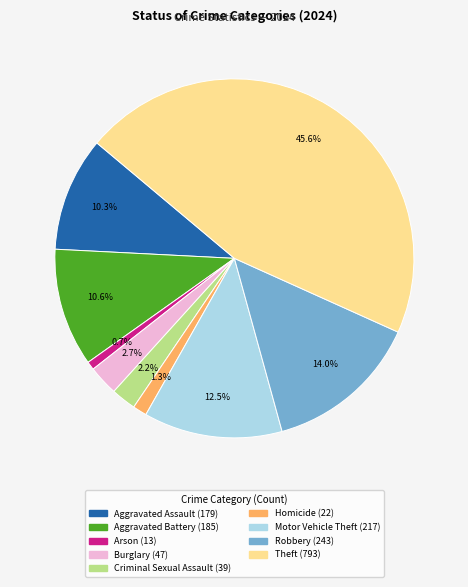

Is there any slice that represents more than half of the pie?

No